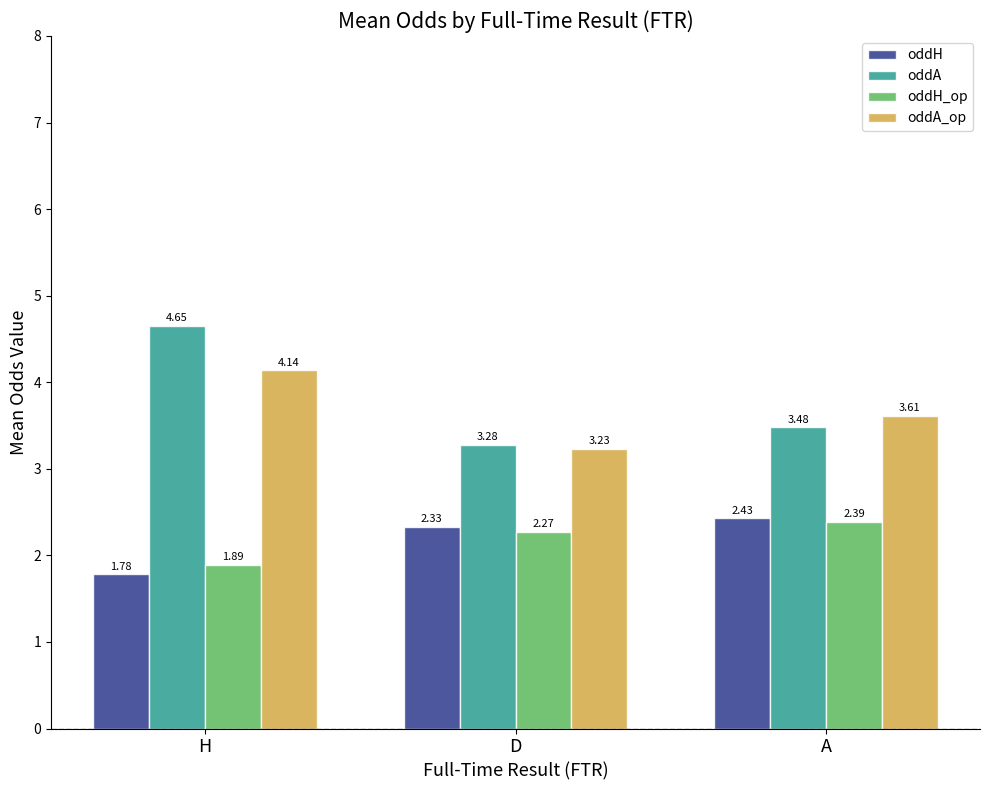

Is the value of oddH at H greater than the value of oddA at H?

No